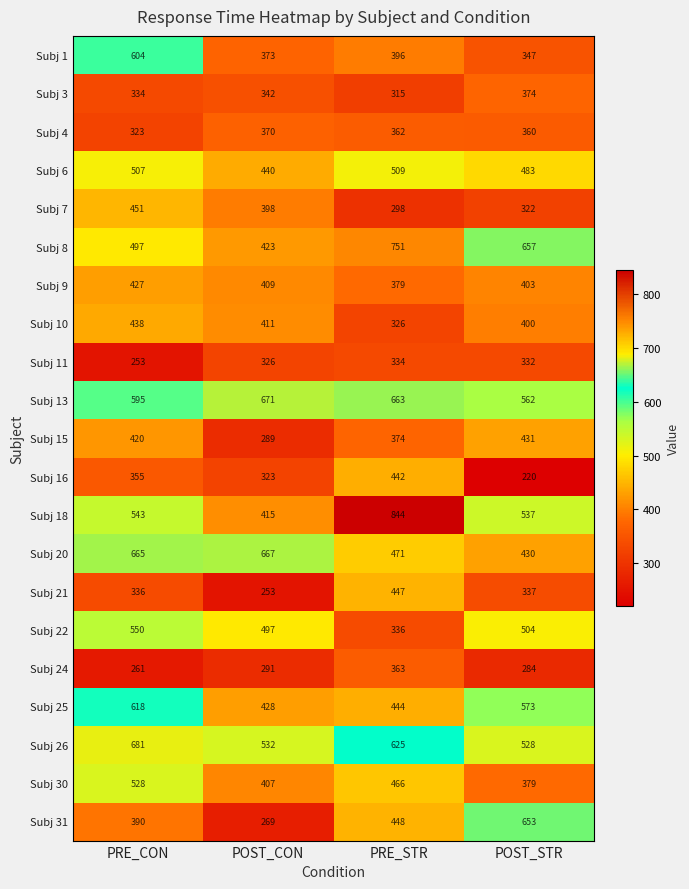

At how many categories does at least one series exceed 301?

4